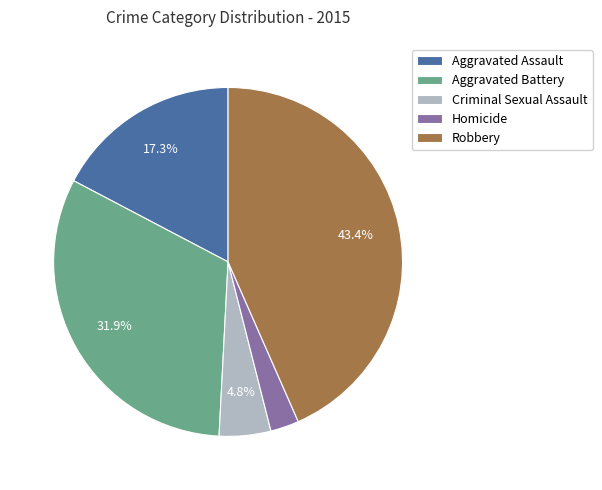

To the nearest percent, what is the difference between the largest and smallest slice percentages?

41%